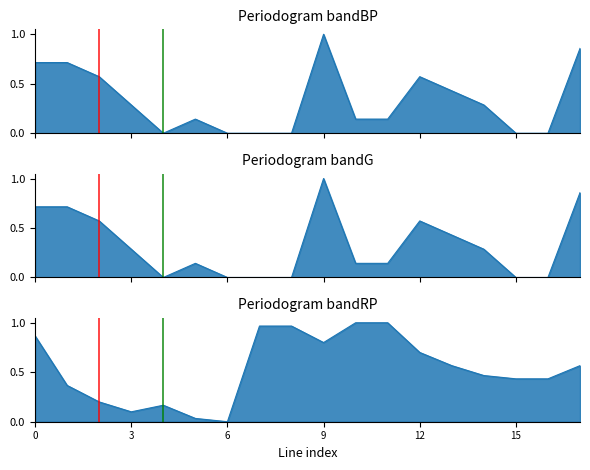

Reading left to right, list all the values displayed in this chart.

pf_p_b_to_mw: 0.7	0.7	0.6	0.3	0.0	0.1	0.0	0.0	0.0	1.0	0.1	0.1	0.6	0.4	0.3	0.0	0.0	0.9
pf_p_c_to_mw: 0.7	0.7	0.6	0.3	0.0	0.1	0.0	0.0	0.0	1.0	0.1	0.1	0.6	0.4	0.3	0.0	0.0	0.9
pf_vm_a_to_pu: 0.9	0.4	0.2	0.1	0.2	0.0	0.0	1.0	1.0	0.8	1.0	1.0	0.7	0.6	0.5	0.4	0.4	0.6